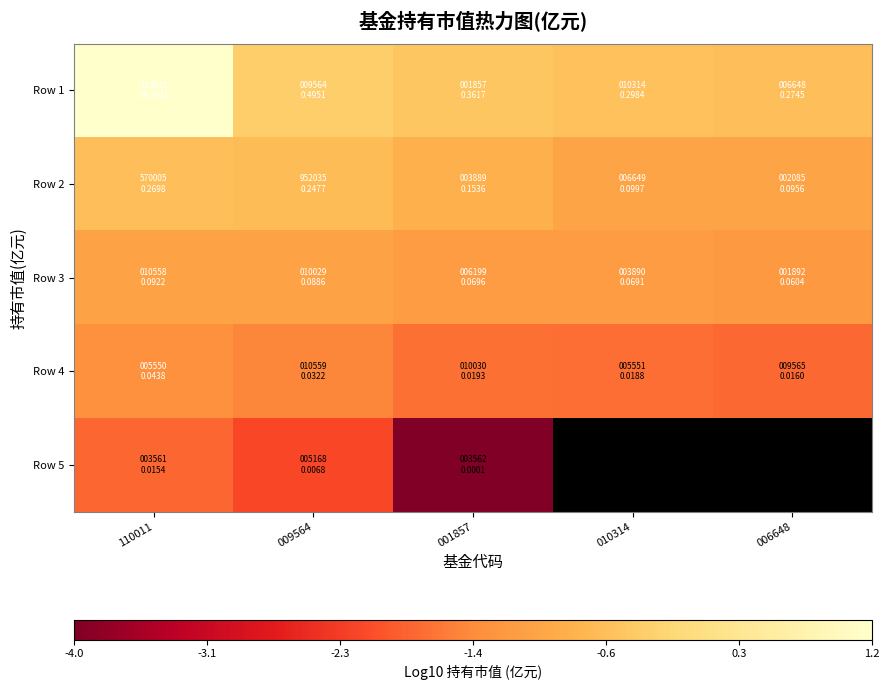

At how many categories does at least one series exceed -1?

5